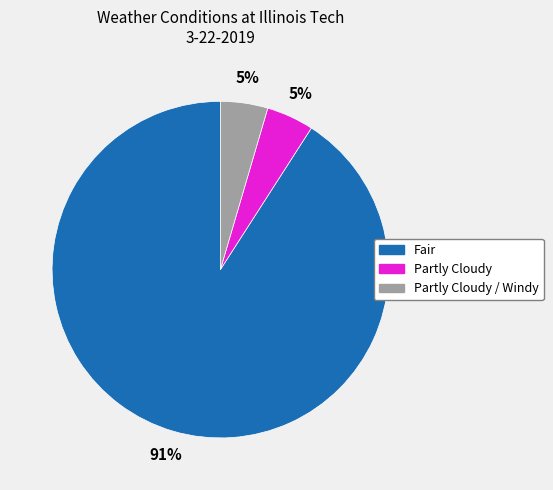

Is there any slice that represents more than half of the pie?

Yes